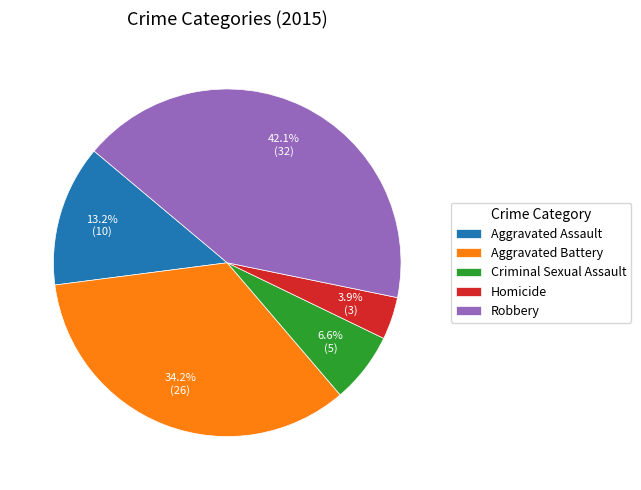

Approximately how many times larger is the value at Homicide compared to Aggravated Assault?

0.3